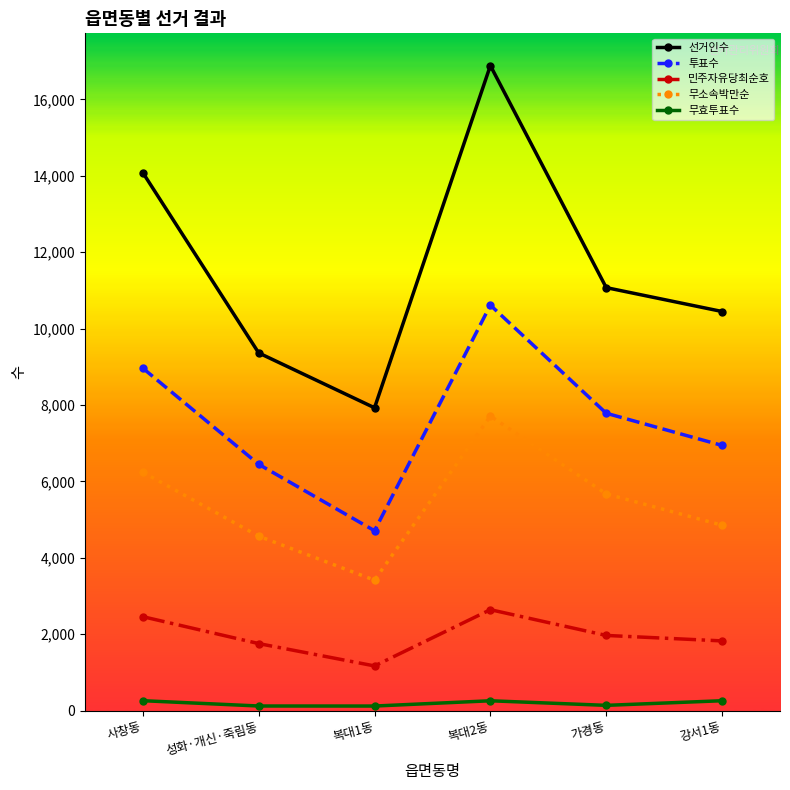

Which series has the largest total across all categories?

선거인수